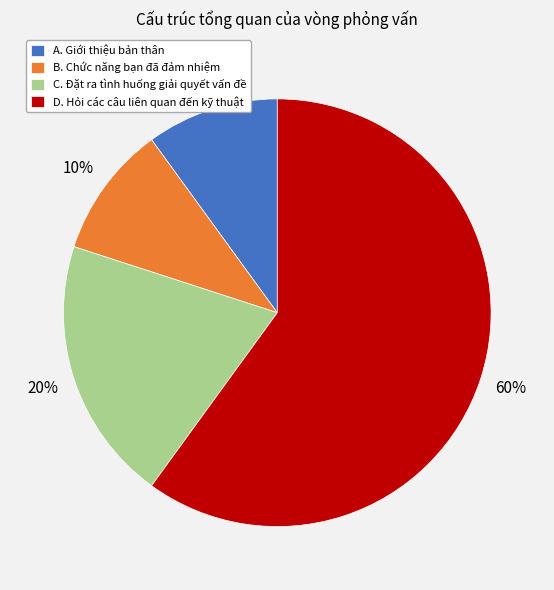

Is it true that C. Đặt ra tình huống giải quyết vấn đề is 20% of the pie?

True